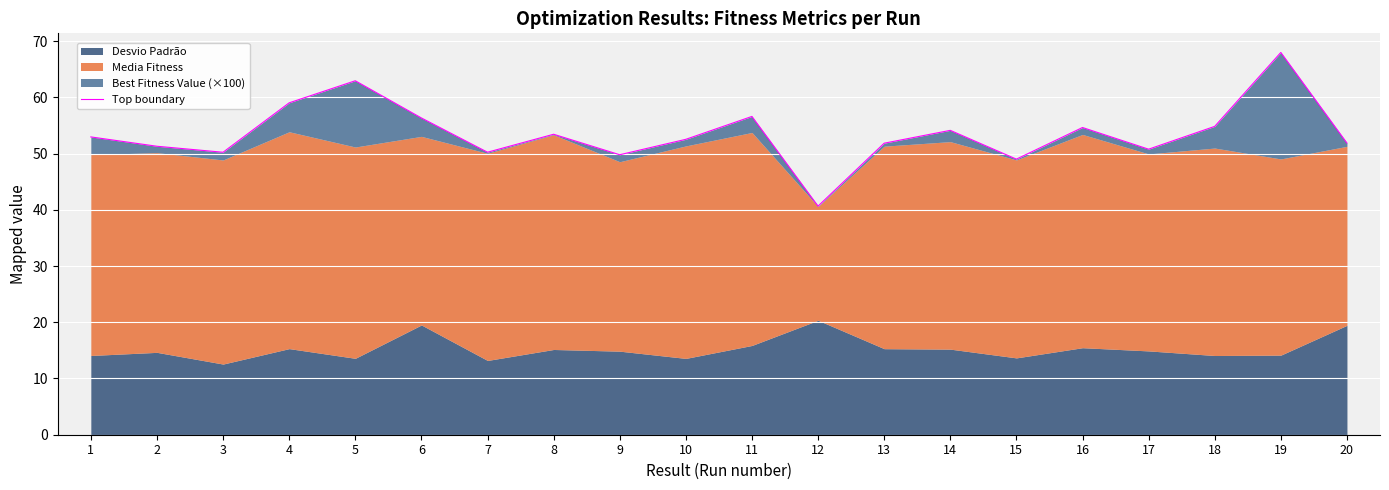

What is the ratio of the value at 17 to the value at 1?

1.0